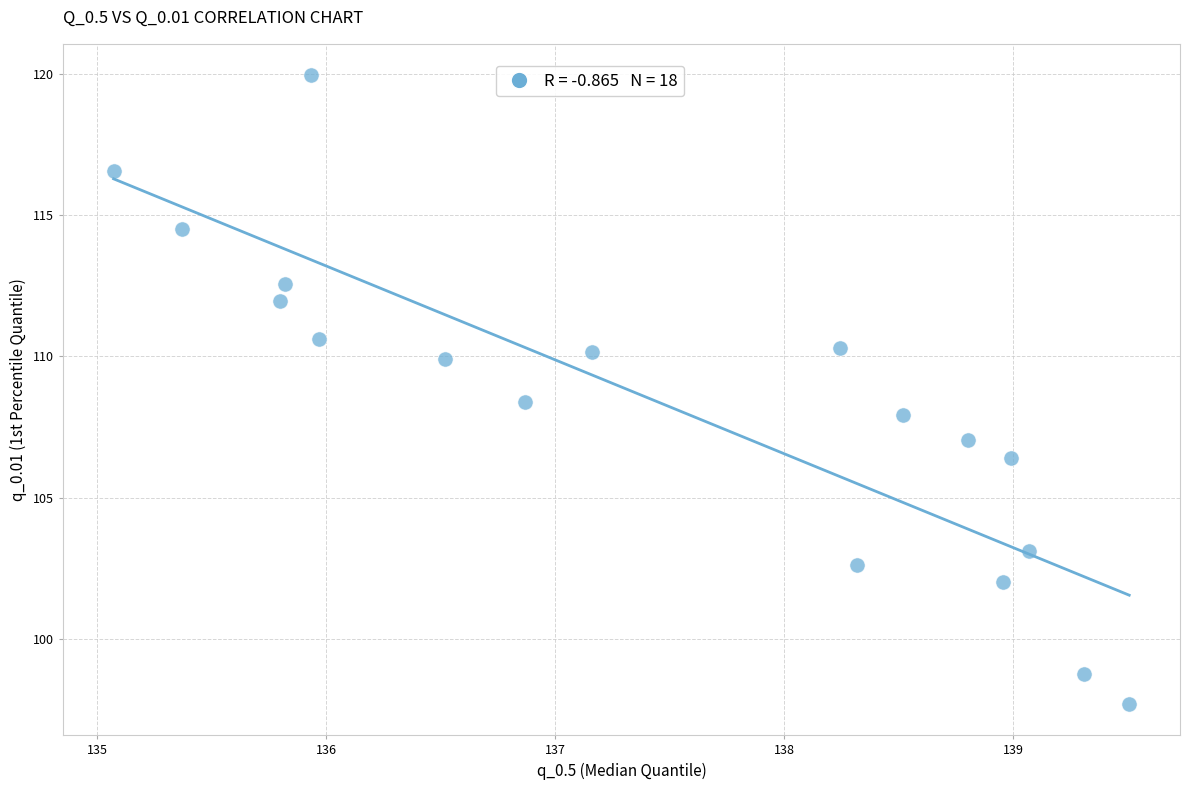

What is the range of Y values (max minus min)?

22.3